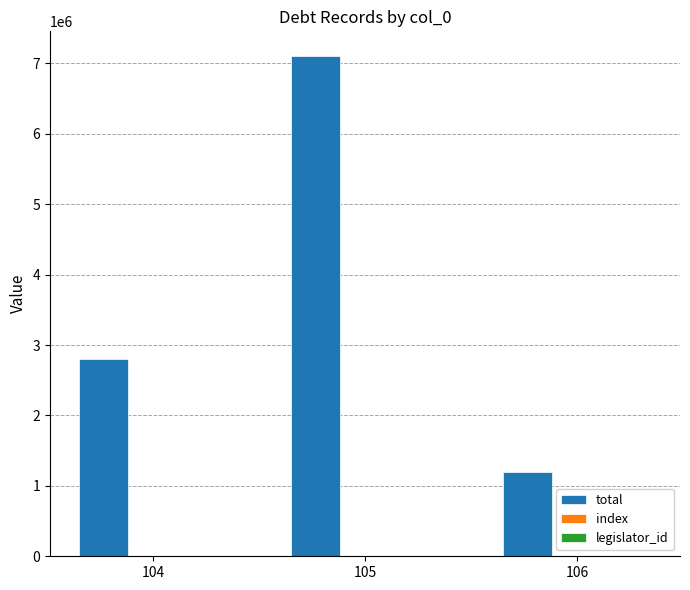

At which category is the sum across all series the highest?

105